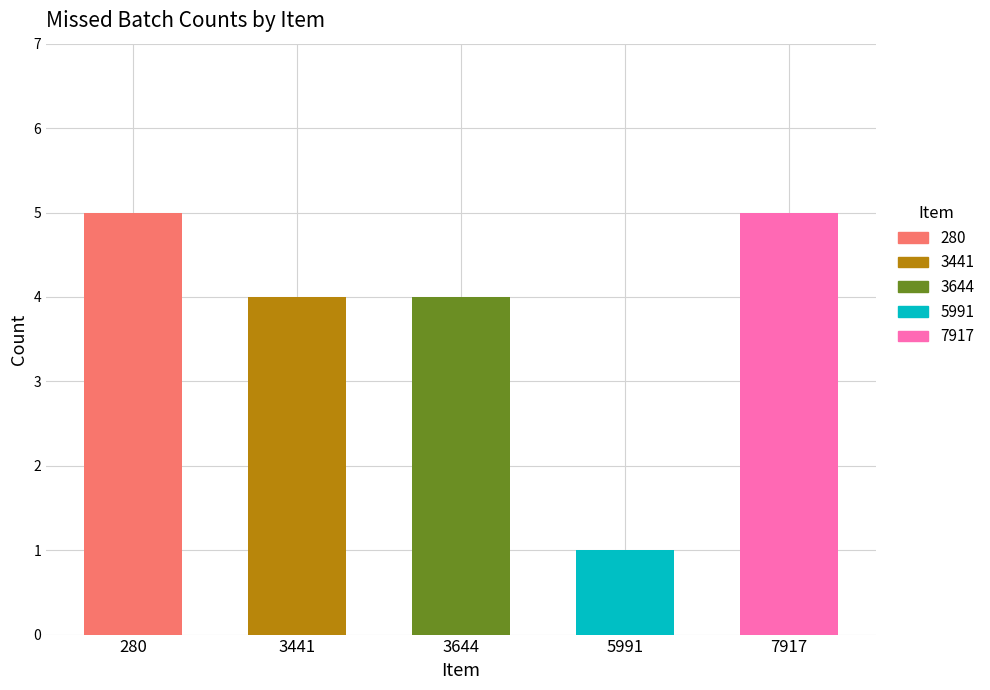

What is the maximum value shown in the chart?

5